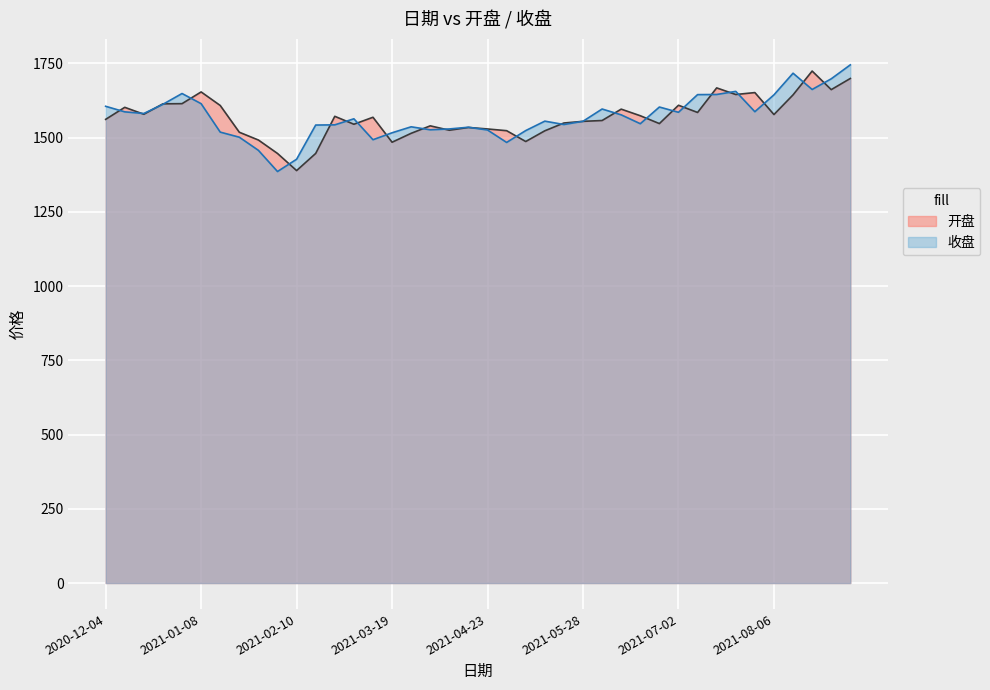

At which label is 开盘 closest to 1556?

2021-05-28